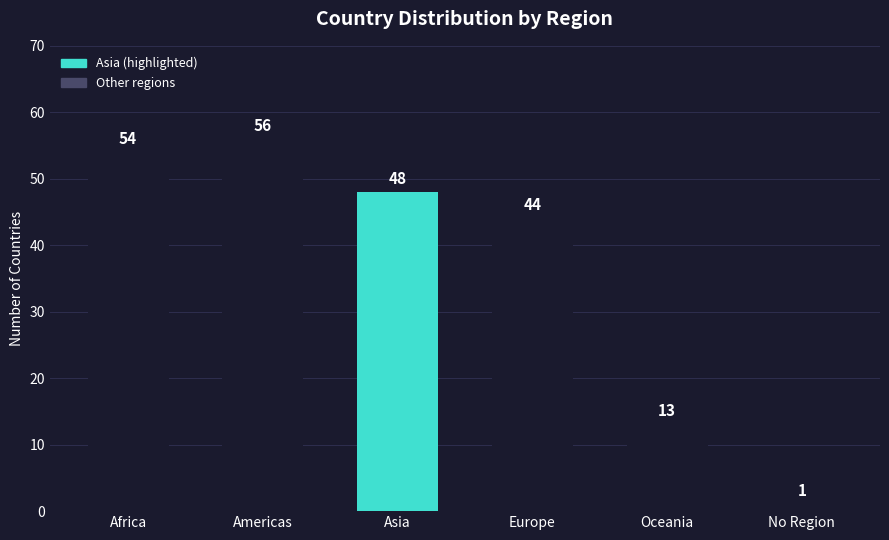

List the labels in order of value, largest first.

Americas, Africa, Asia, Europe, Oceania, No Region